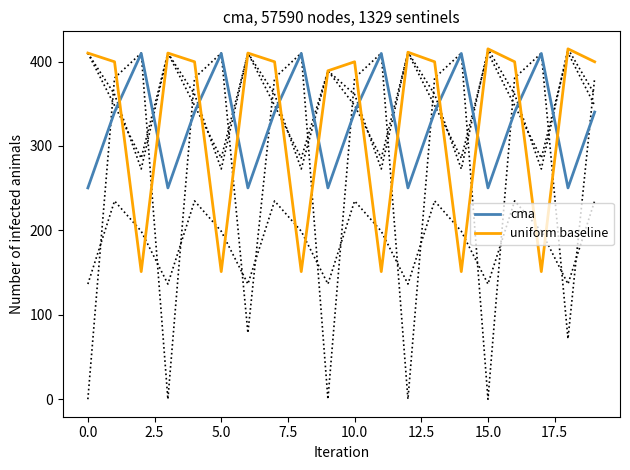

What is the highest value of the uniform baseline series?

415.0